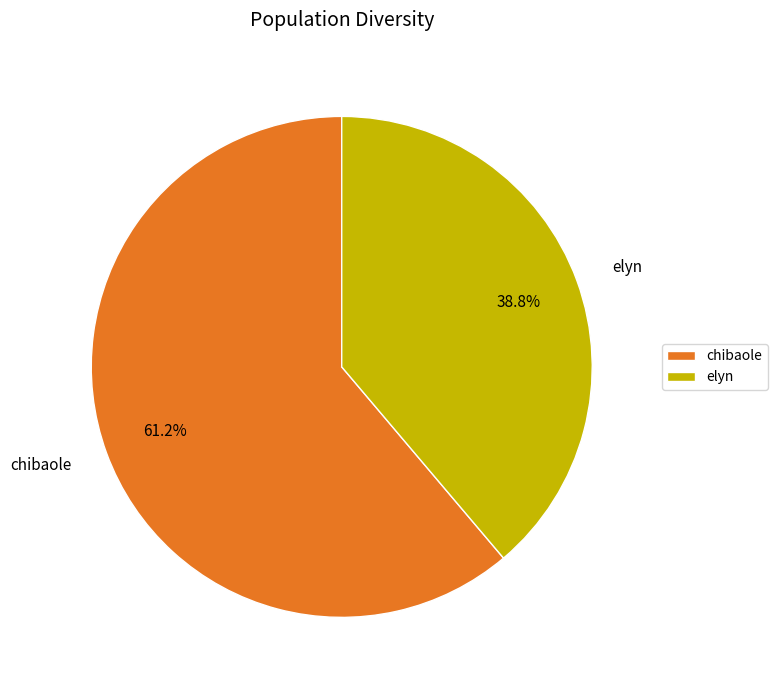

Combined, what portion of the pie is chibaole and elyn?

100.0%